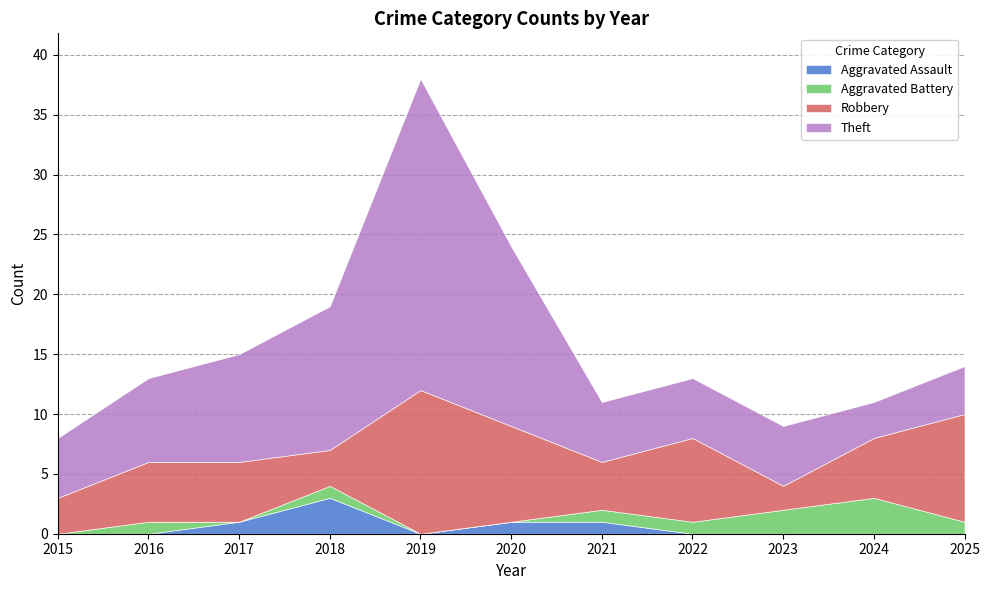

Where is Theft nearest to the value 14?

2020